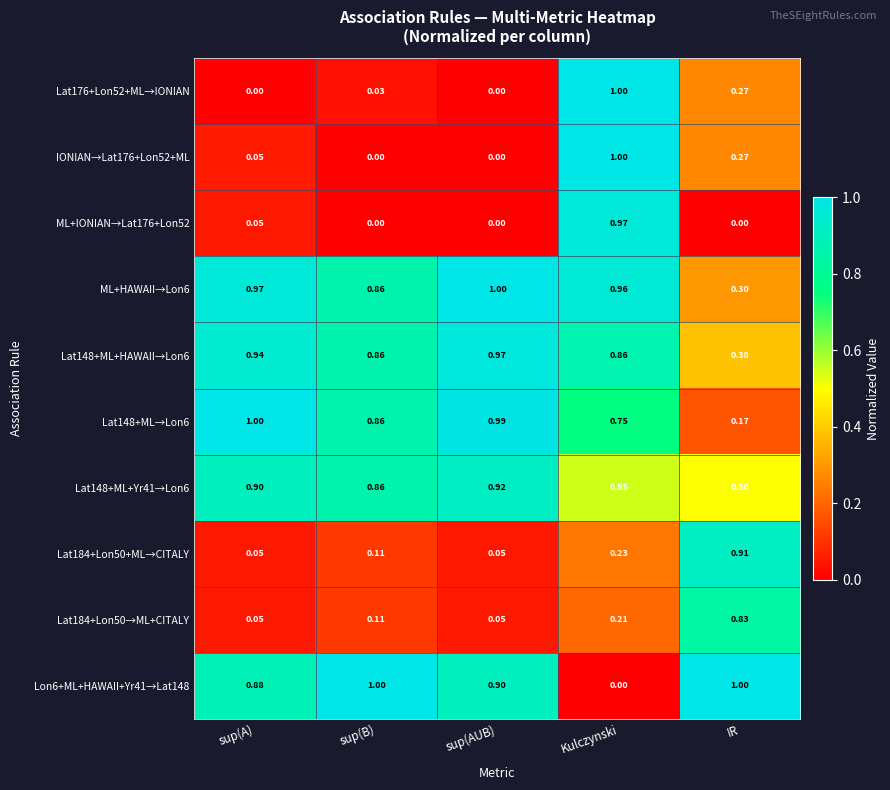

Is the value of Lat148+ML+HAWAII→Lon6 at sup(A) greater than the value of Lon6+ML+HAWAII+Yr41→Lat148 at IR?

No